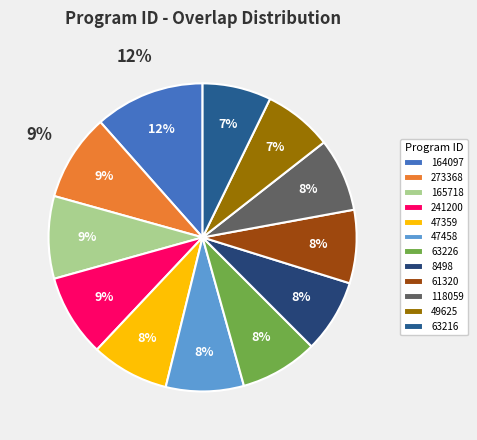

What percentage is the 47359 slice, to the nearest percent?

8%